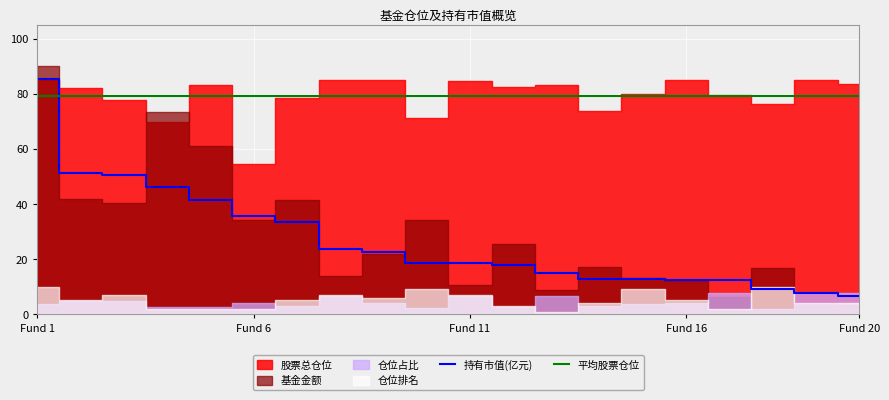

What is the minimum value for 持有市值(亿元)?

6.8